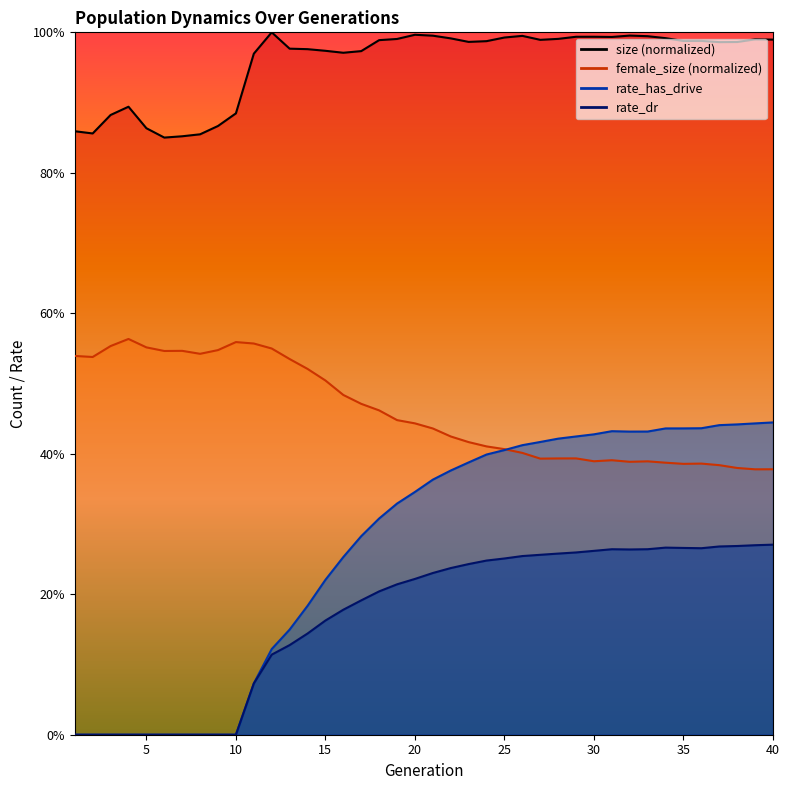

What is the total value across all series at 17?

1.9